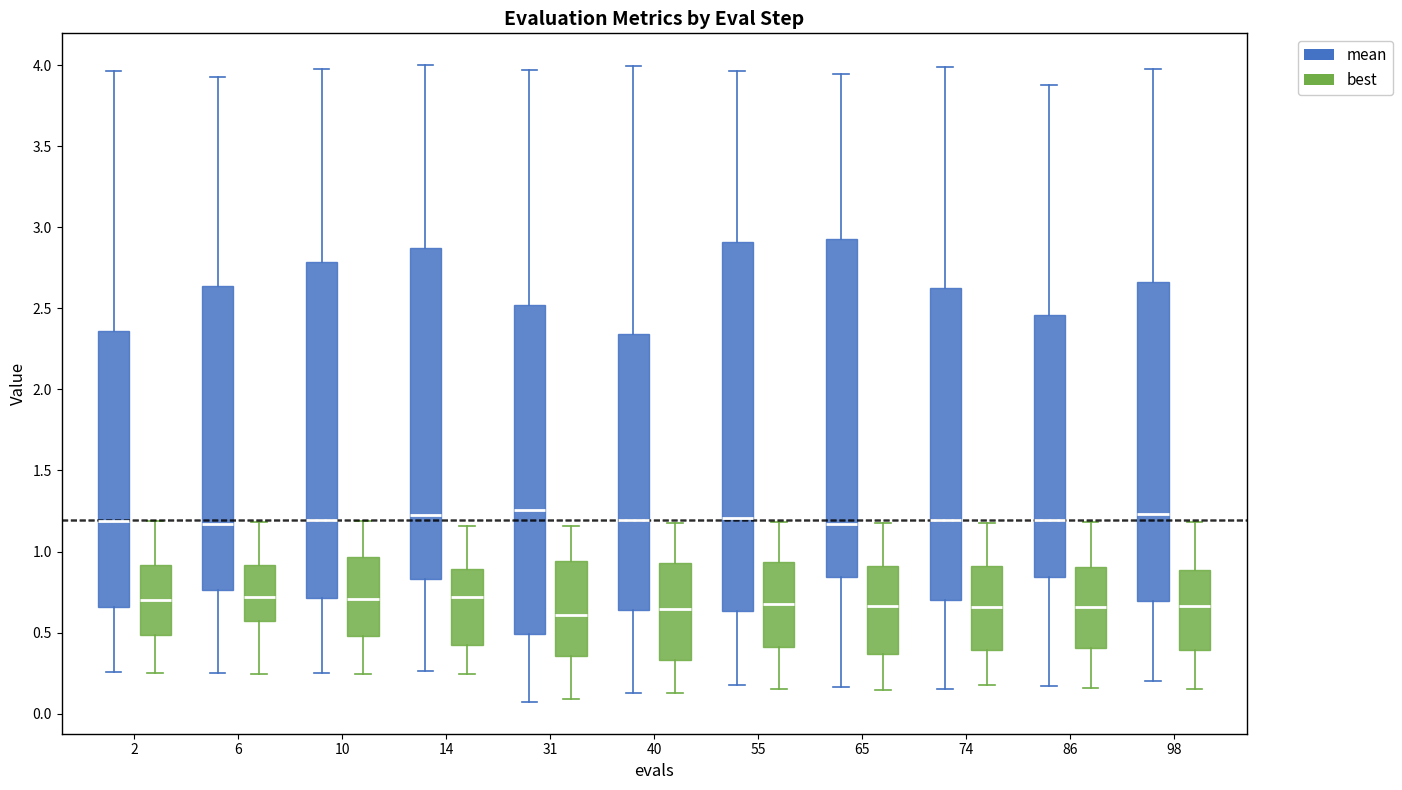

Where does the median line of the box for 6 (mean) sit on the y-axis? The values are not printed on the chart, so give them approximately, as read against the axis.

1.15